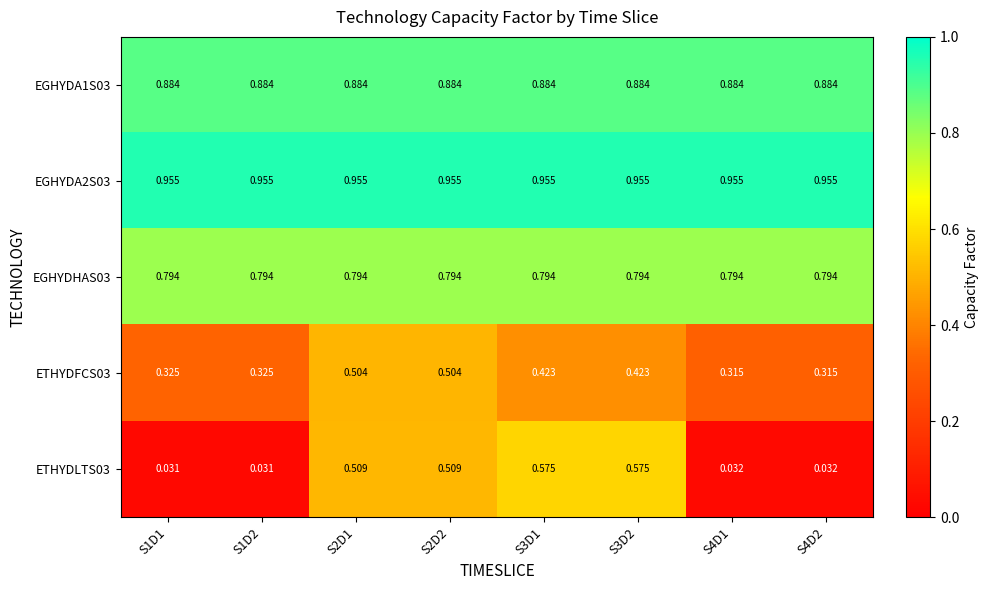

Reading left to right, list all the values displayed in this chart.

EGHYDA1S03: S1D1=0.9	S1D2=0.9	S2D1=0.9	S2D2=0.9	S3D1=0.9	S3D2=0.9	S4D1=0.9	S4D2=0.9
EGHYDA2S03: S1D1=1.0	S1D2=1.0	S2D1=1.0	S2D2=1.0	S3D1=1.0	S3D2=1.0	S4D1=1.0	S4D2=1.0
EGHYDHAS03: S1D1=0.8	S1D2=0.8	S2D1=0.8	S2D2=0.8	S3D1=0.8	S3D2=0.8	S4D1=0.8	S4D2=0.8
ETHYDFCS03: S1D1=0.3	S1D2=0.3	S2D1=0.5	S2D2=0.5	S3D1=0.4	S3D2=0.4	S4D1=0.3	S4D2=0.3
ETHYDLTS03: S1D1=0.0	S1D2=0.0	S2D1=0.5	S2D2=0.5	S3D1=0.6	S3D2=0.6	S4D1=0.0	S4D2=0.0